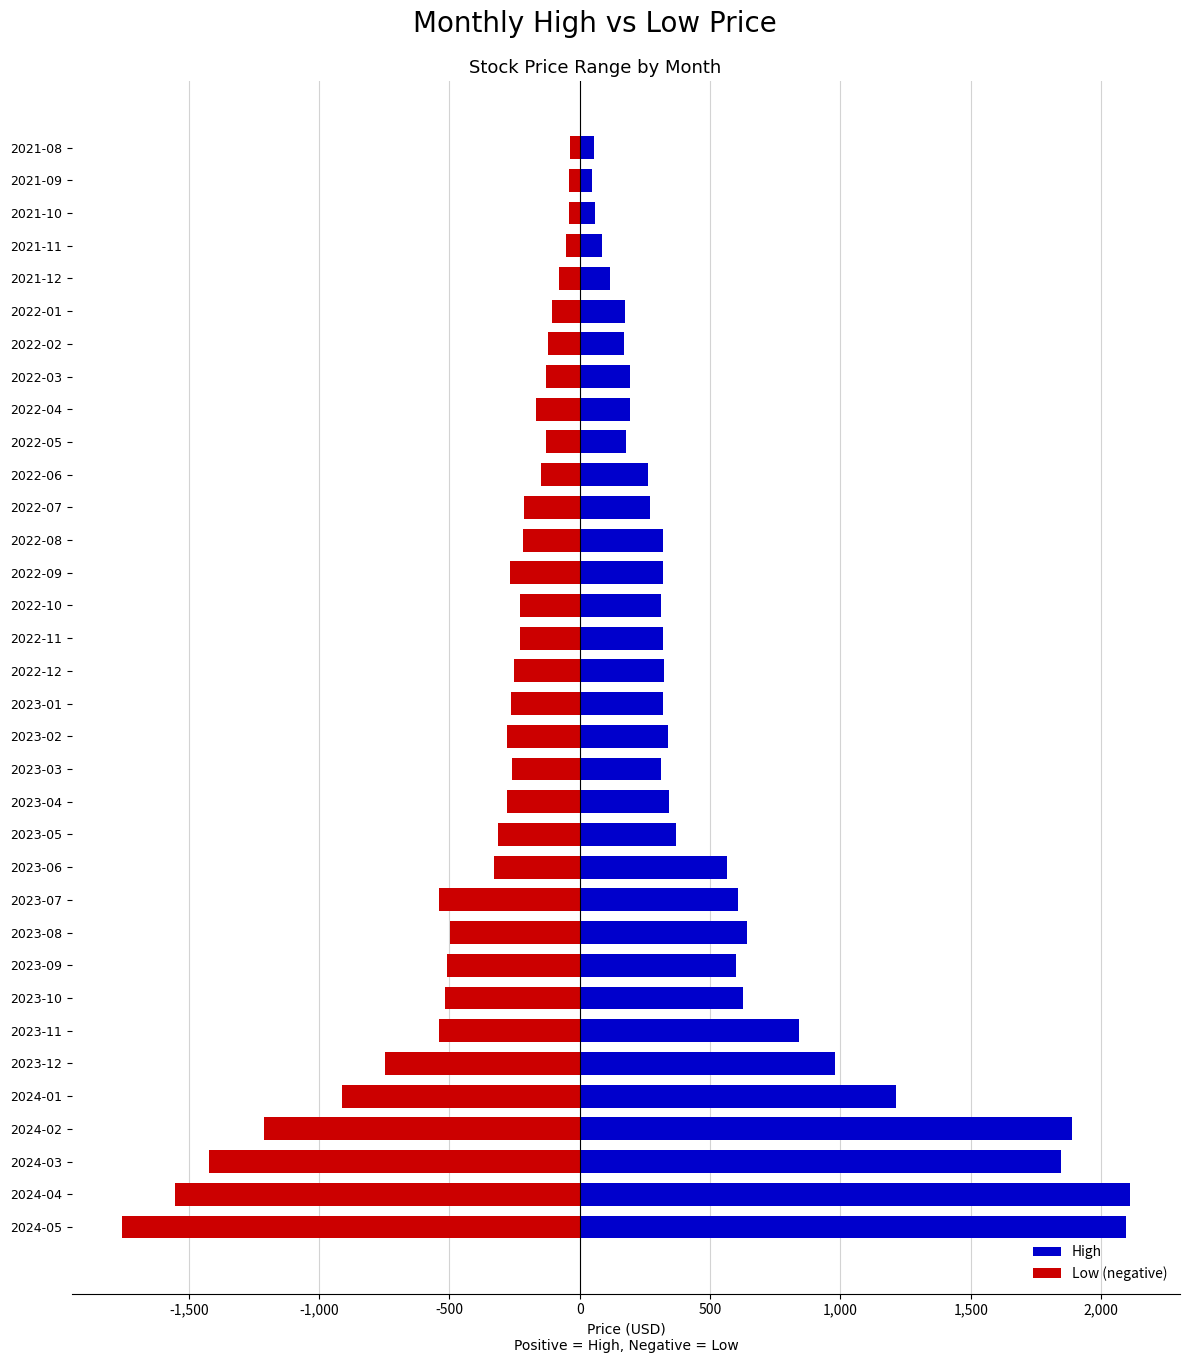

Between 2021-09 and 2023-09, which series saw the biggest shift?

High